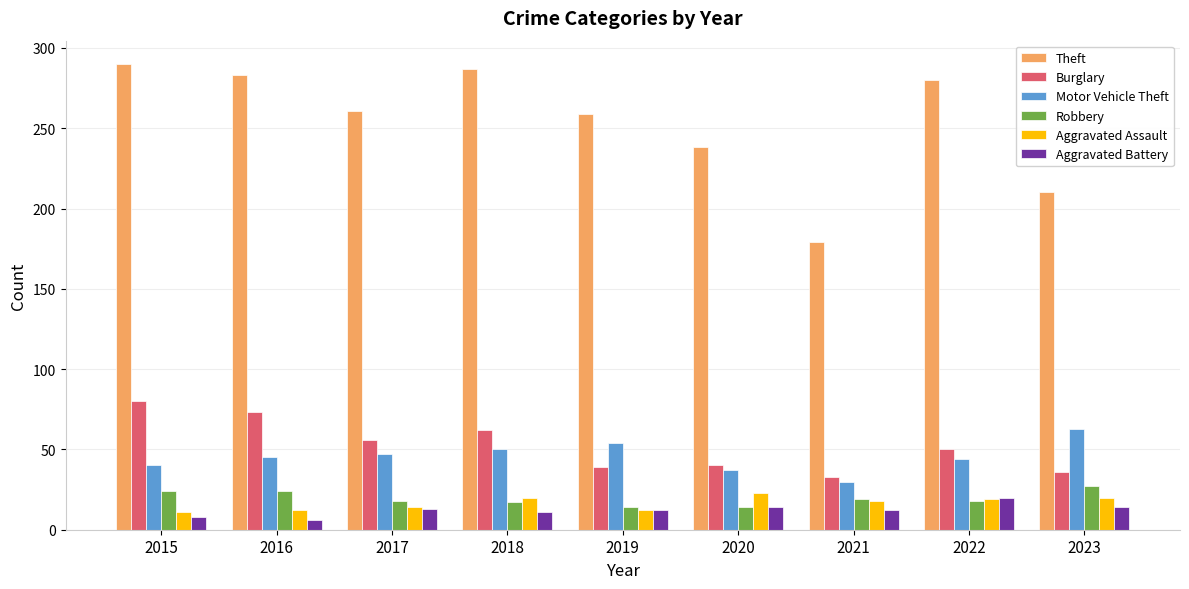

Is it true that Theft equals 324 at 2023?

False